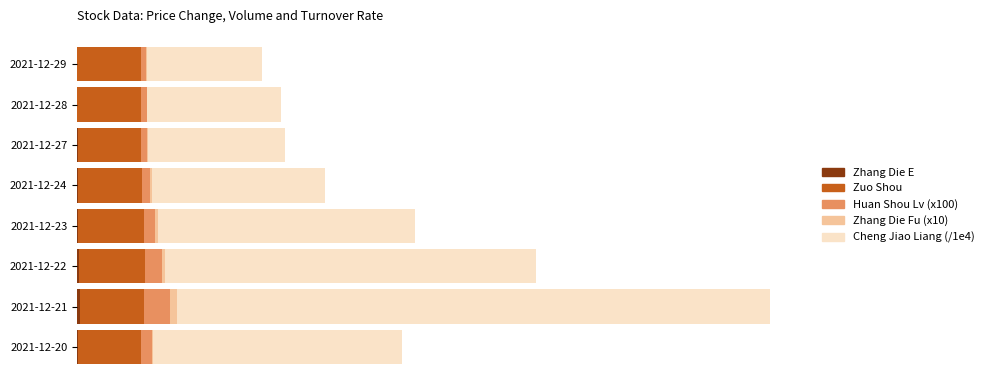

What are all the series names shown in the legend?

Zhang Die E, Zuo Shou, Huan Shou Lv (x100), Zhang Die Fu (x10), Cheng Jiao Liang (/1e4)